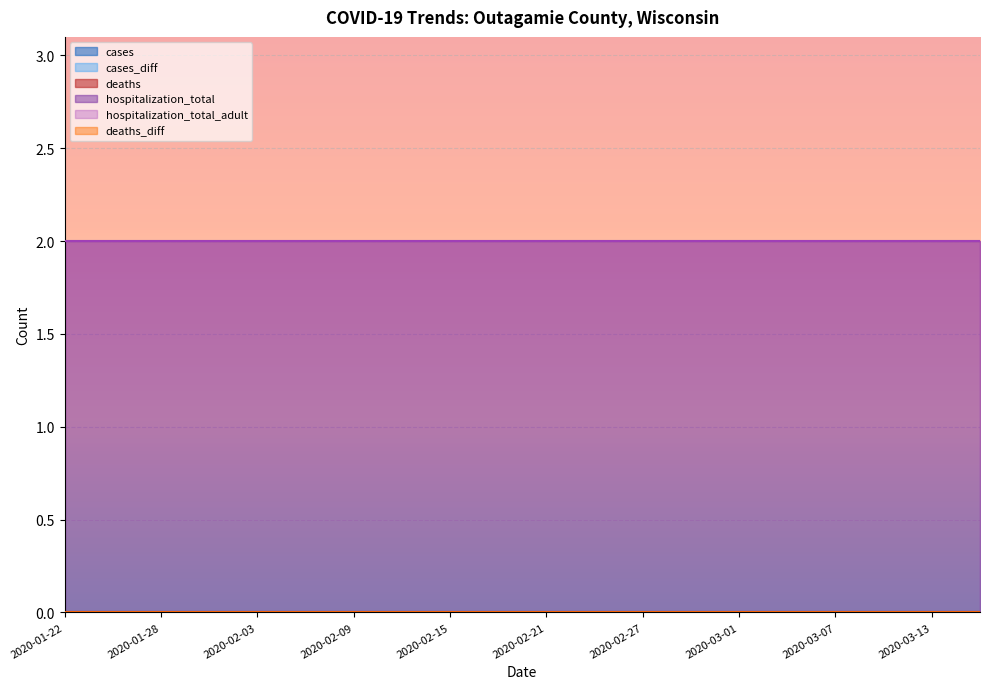

Reading left to right, list all the values displayed in this chart.

cases: 2020-01-22=0	2020-01-25=0	2020-01-28=0	2020-01-31=0	2020-02-03=0	2020-02-06=0	2020-02-09=0	2020-02-12=0	2020-02-15=0	2020-02-18=0	2020-02-21=0	2020-02-24=0	2020-02-27=0	2020-02-29=0	2020-03-01=0	2020-03-04=0	2020-03-07=0	2020-03-10=0	2020-03-13=0	2020-03-16=0
cases_diff: 2020-01-22=0	2020-01-25=0	2020-01-28=0	2020-01-31=0	2020-02-03=0	2020-02-06=0	2020-02-09=0	2020-02-12=0	2020-02-15=0	2020-02-18=0	2020-02-21=0	2020-02-24=0	2020-02-27=0	2020-02-29=0	2020-03-01=0	2020-03-04=0	2020-03-07=0	2020-03-10=0	2020-03-13=0	2020-03-16=0
deaths: 2020-01-22=0	2020-01-25=0	2020-01-28=0	2020-01-31=0	2020-02-03=0	2020-02-06=0	2020-02-09=0	2020-02-12=0	2020-02-15=0	2020-02-18=0	2020-02-21=0	2020-02-24=0	2020-02-27=0	2020-02-29=0	2020-03-01=0	2020-03-04=0	2020-03-07=0	2020-03-10=0	2020-03-13=0	2020-03-16=0
hospitalization_total: 2020-01-22=2	2020-01-25=2	2020-01-28=2	2020-01-31=2	2020-02-03=2	2020-02-06=2	2020-02-09=2	2020-02-12=2	2020-02-15=2	2020-02-18=2	2020-02-21=2	2020-02-24=2	2020-02-27=2	2020-02-29=2	2020-03-01=2	2020-03-04=2	2020-03-07=2	2020-03-10=2	2020-03-13=2	2020-03-16=2
hospitalization_total_adult: 2020-01-22=2	2020-01-25=2	2020-01-28=2	2020-01-31=2	2020-02-03=2	2020-02-06=2	2020-02-09=2	2020-02-12=2	2020-02-15=2	2020-02-18=2	2020-02-21=2	2020-02-24=2	2020-02-27=2	2020-02-29=2	2020-03-01=2	2020-03-04=2	2020-03-07=2	2020-03-10=2	2020-03-13=2	2020-03-16=2
deaths_diff: 2020-01-22=0	2020-01-25=0	2020-01-28=0	2020-01-31=0	2020-02-03=0	2020-02-06=0	2020-02-09=0	2020-02-12=0	2020-02-15=0	2020-02-18=0	2020-02-21=0	2020-02-24=0	2020-02-27=0	2020-02-29=0	2020-03-01=0	2020-03-04=0	2020-03-07=0	2020-03-10=0	2020-03-13=0	2020-03-16=0